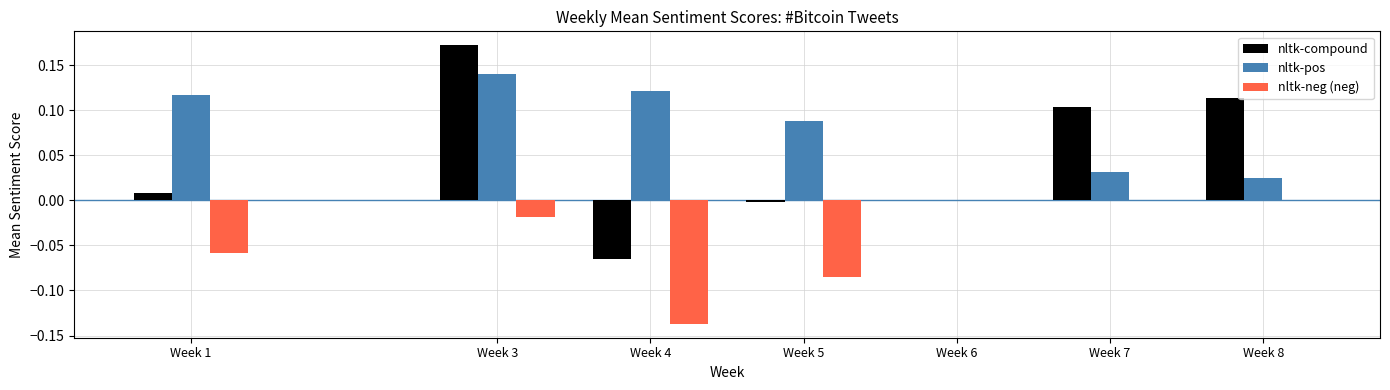

At which category is the sum across all series the highest?

Week 3